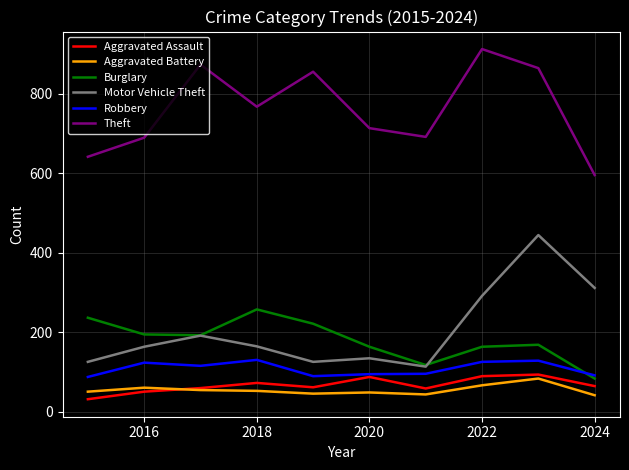

True or false: Theft and Motor Vehicle Theft intersect in this chart.

False